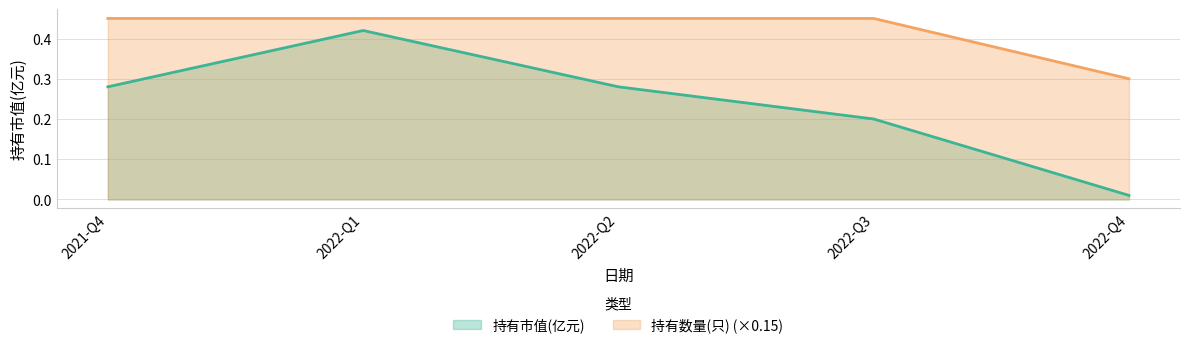

Between 2022-Q1 and 2022-Q2, which series saw the biggest shift?

持有市值(亿元)